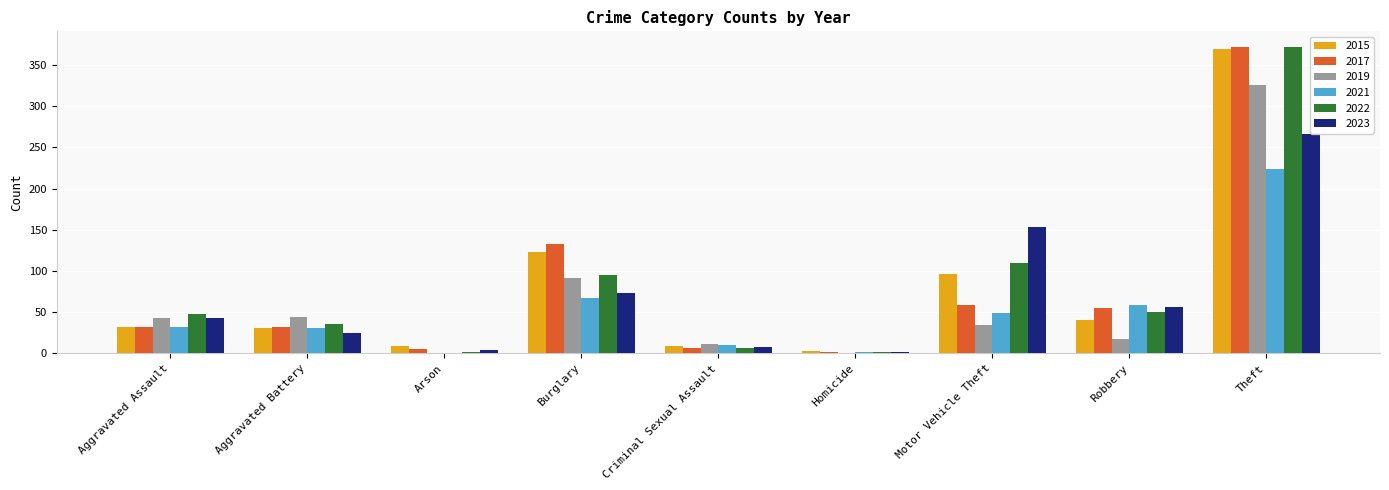

Count the number of data series in this chart.

6